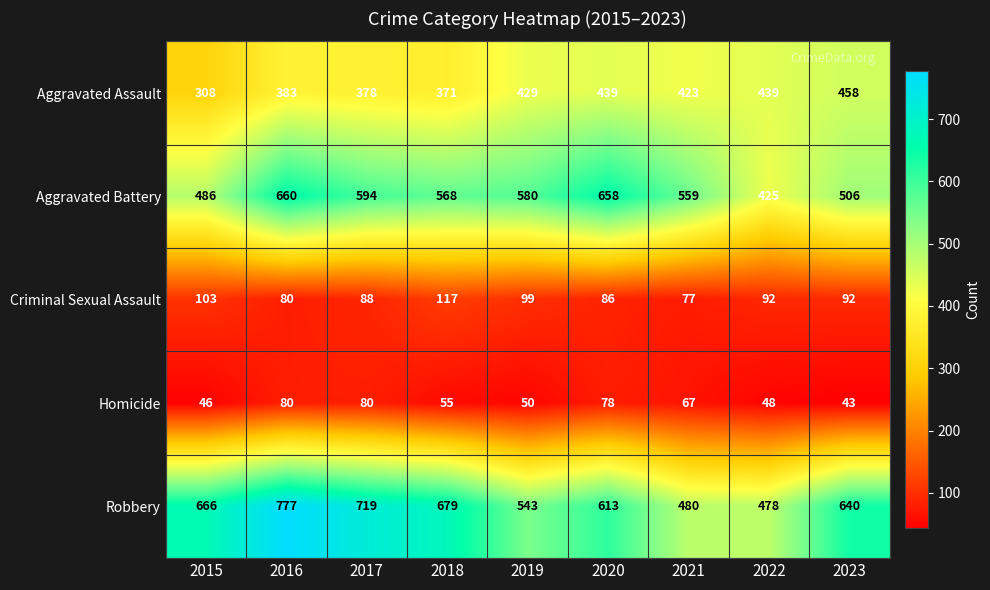

What is the sum of all Criminal Sexual Assault values?

834